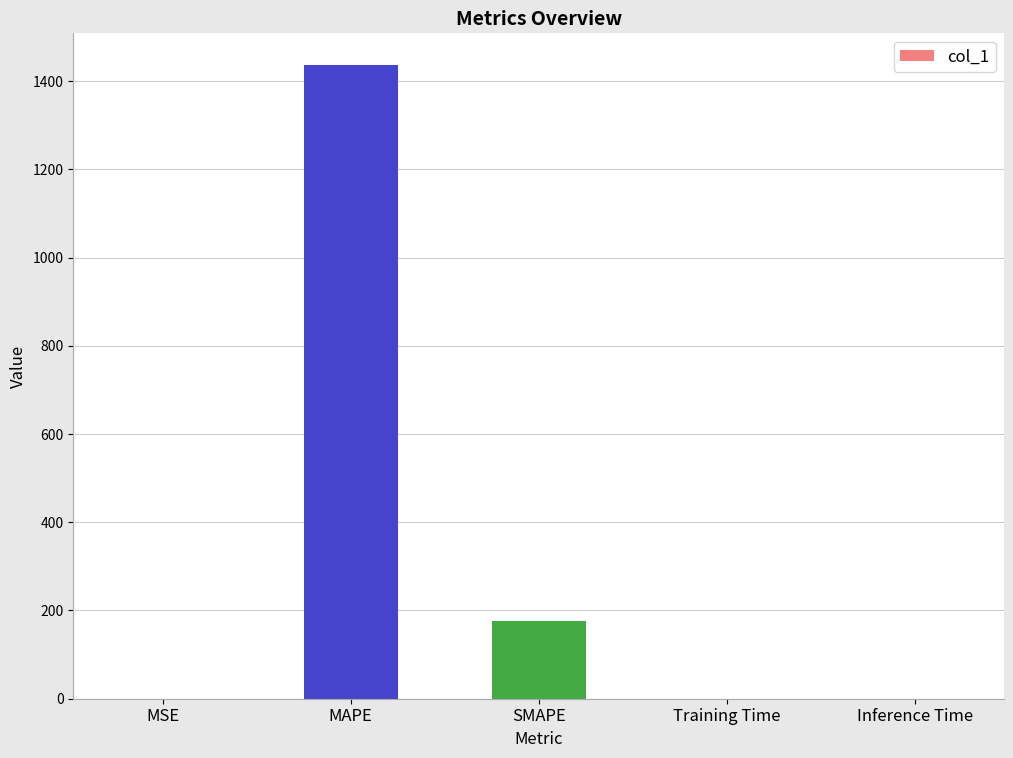

Which label corresponds to the largest value in the chart?

MAPE